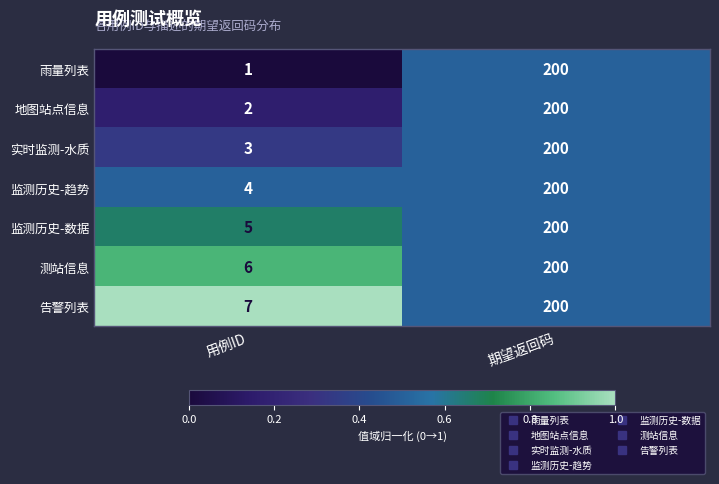

Which series has the widest spread of values?

雨量列表